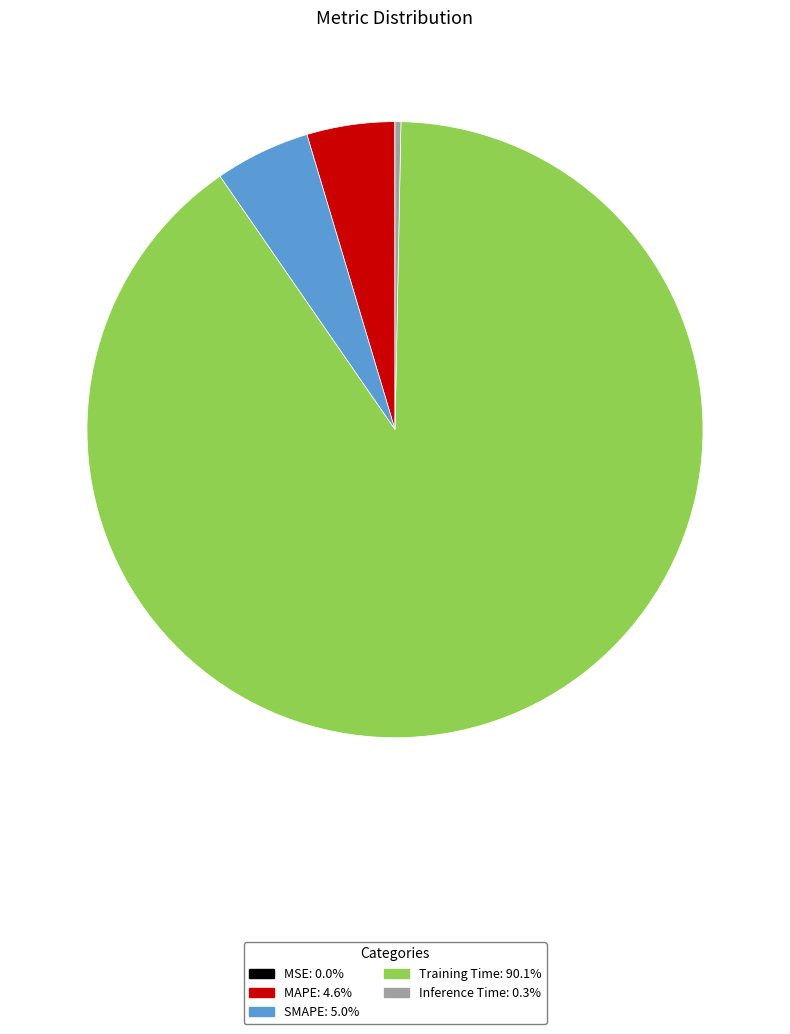

Which category has the biggest portion of the pie?

Training Time